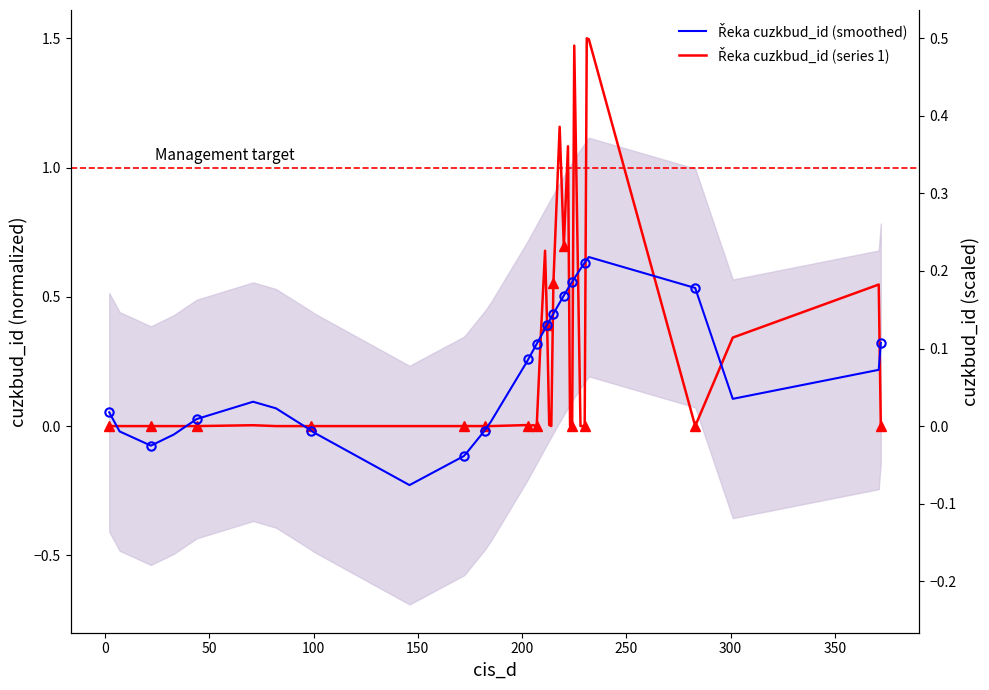

True or false: Řeka cuzkbud_id (smoothed) and Řeka cuzkbud_id (series 1) cross at least once.

True